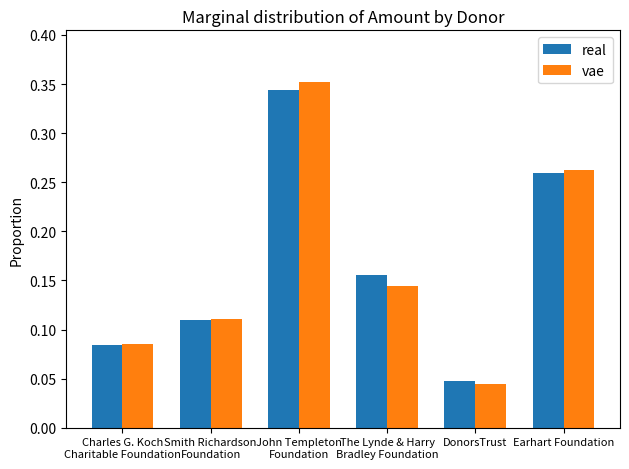

Which series has the widest spread of values?

vae